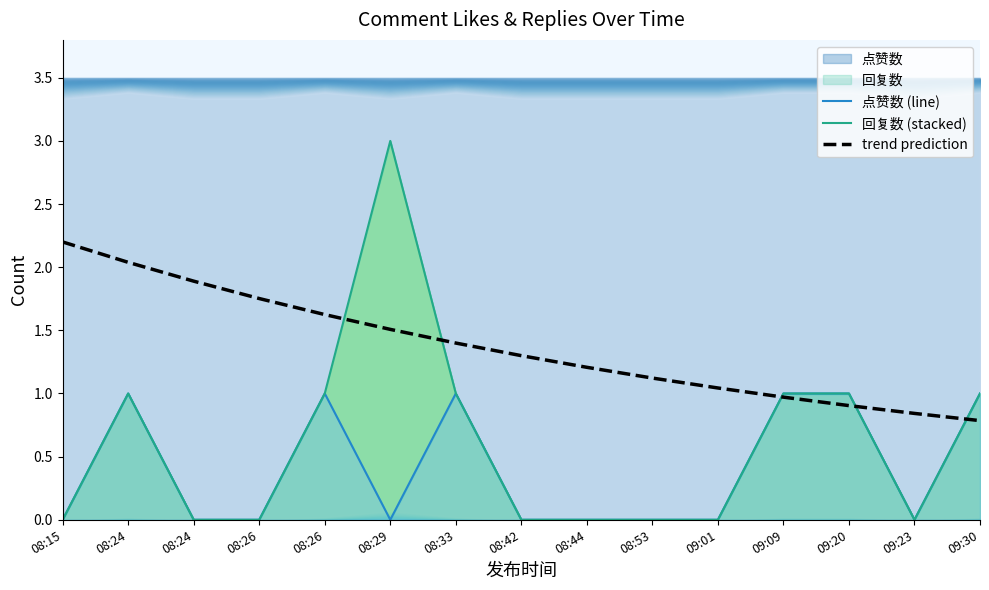

How many values in the trend prediction series are below 1?

4